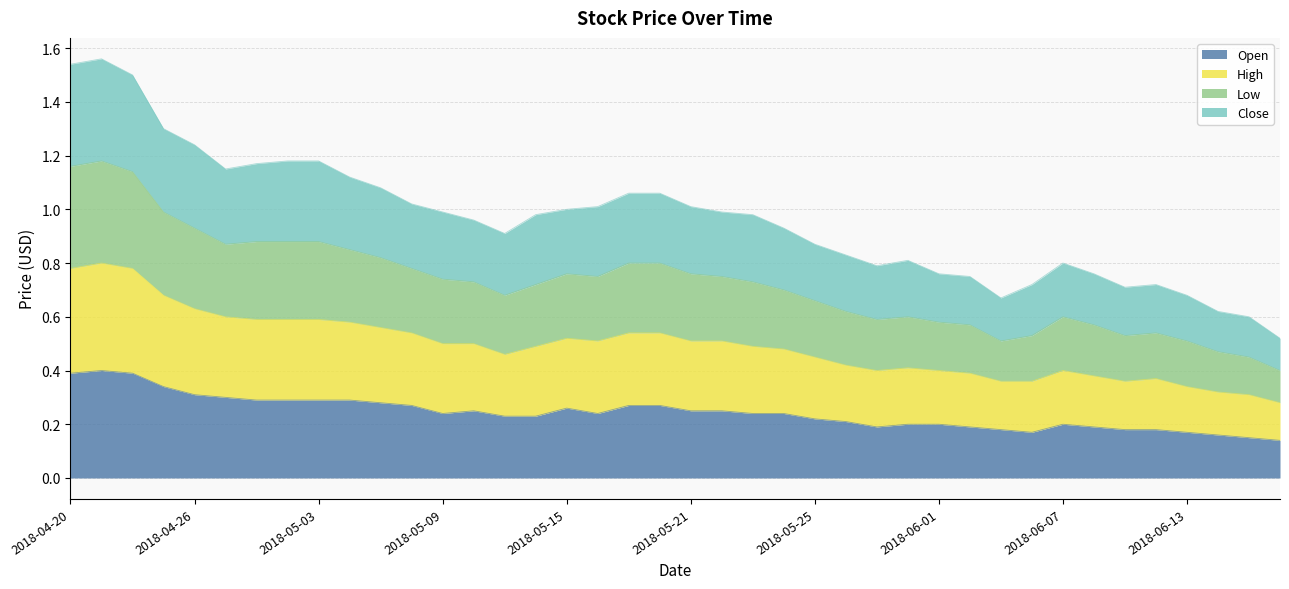

At which label does Open reach its peak?

2018-04-23